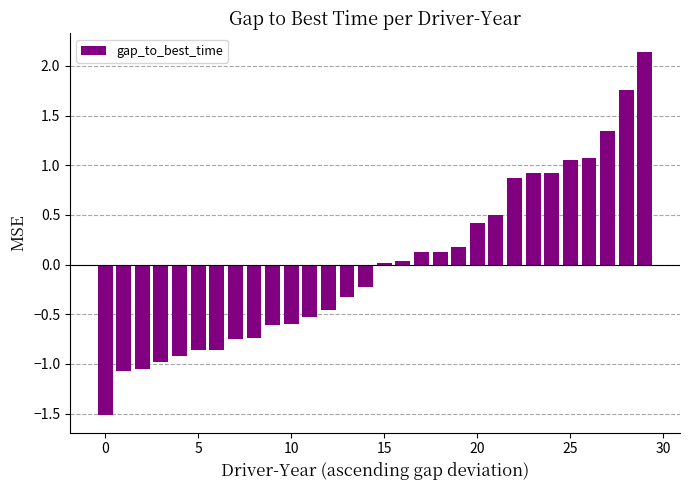

What is the difference between the maximum and minimum values?

3.7